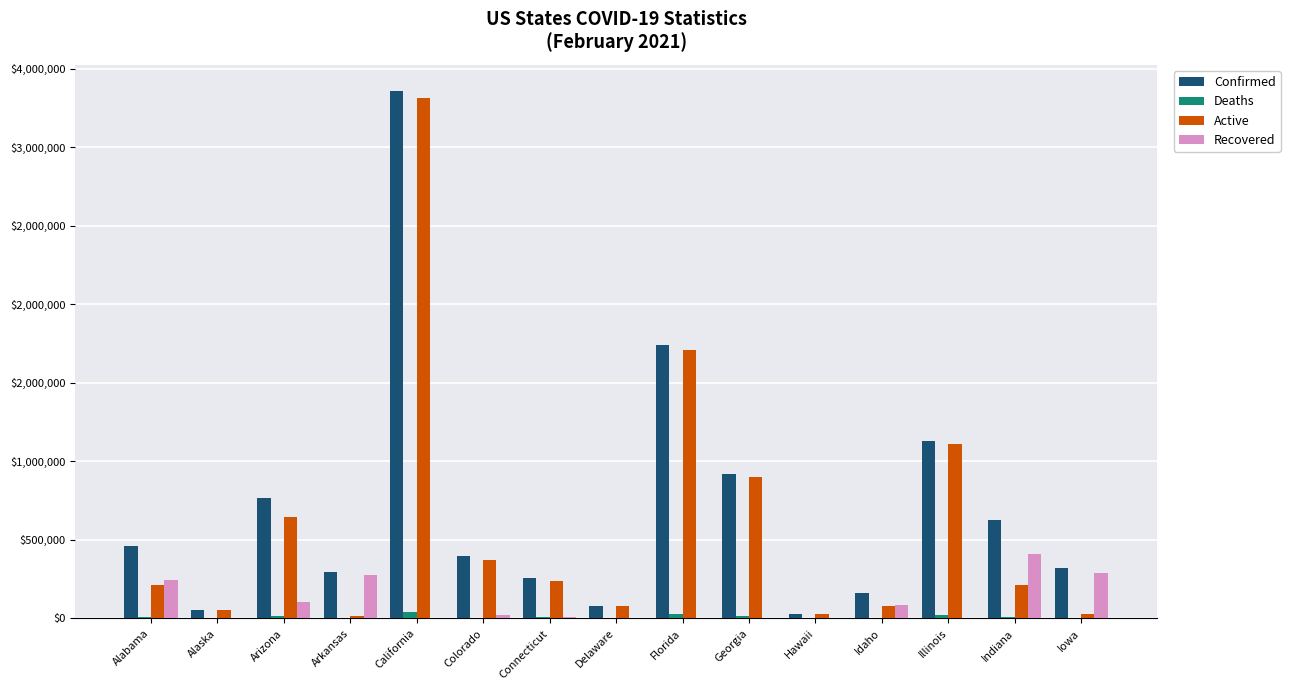

Does the chart contain stacked bars?

No